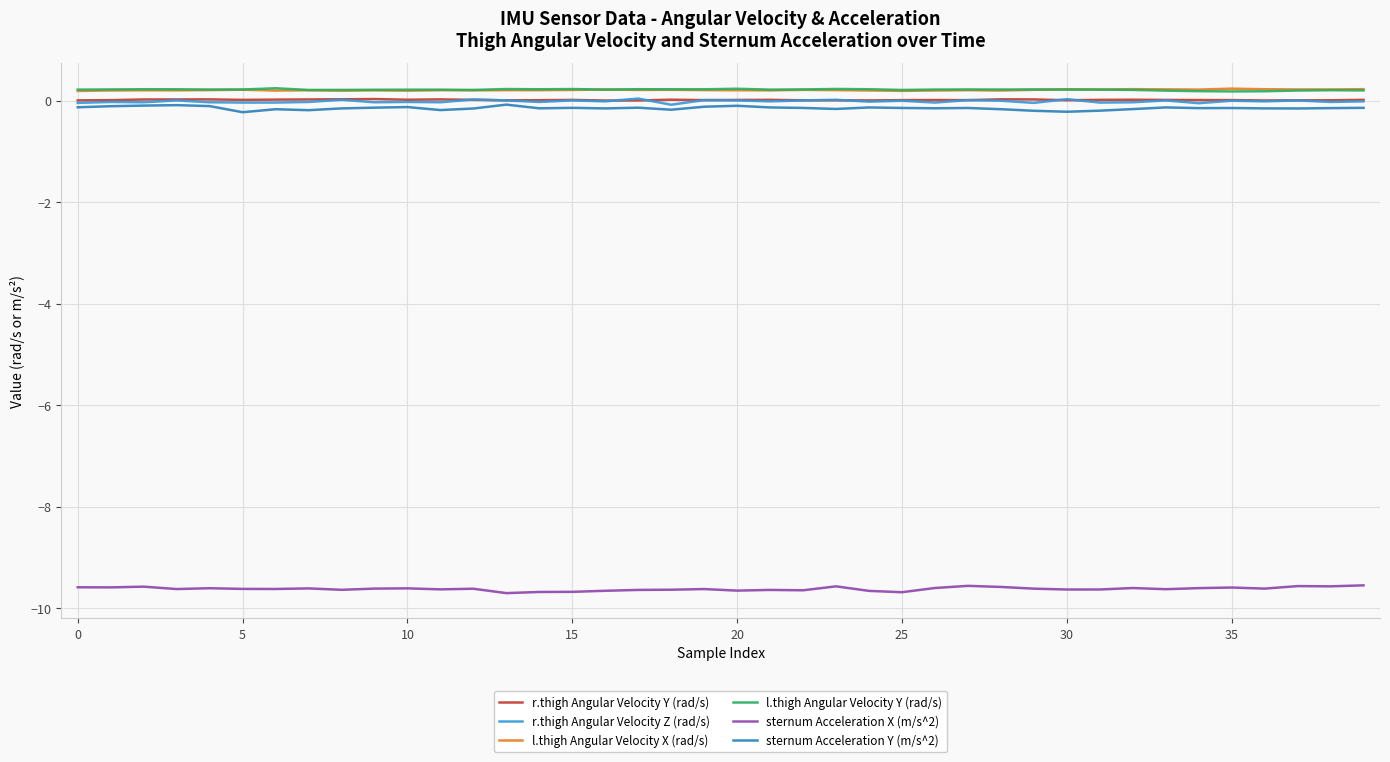

What is the minimum value shown in the chart?

-9.7